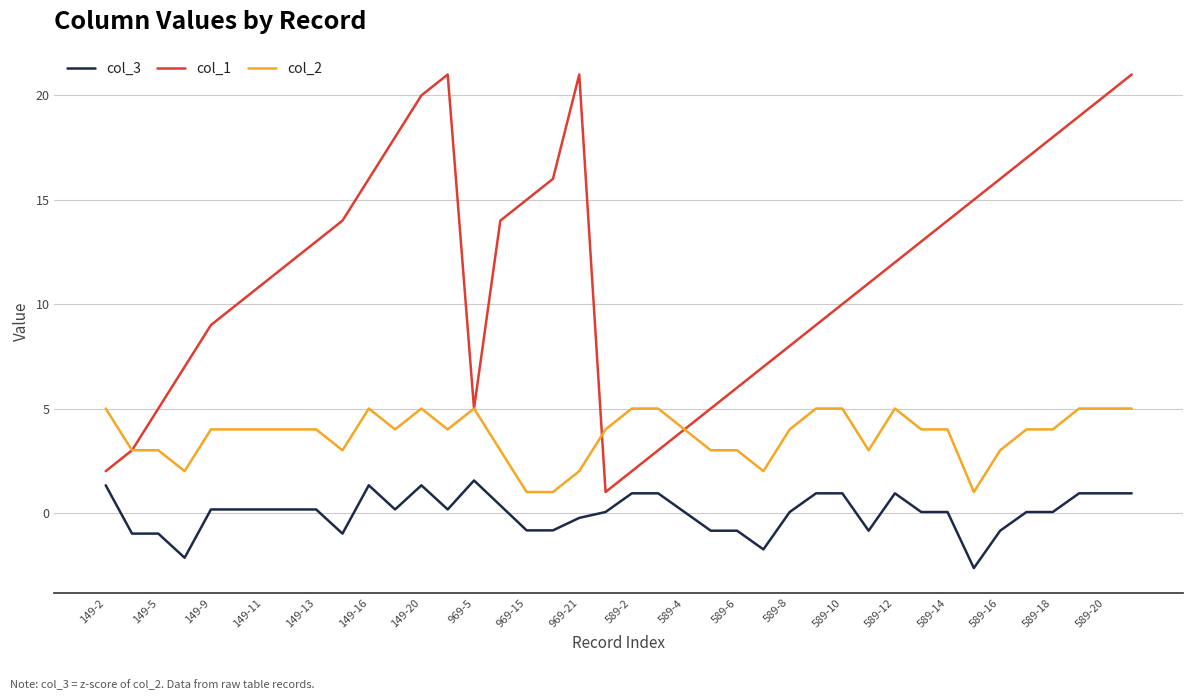

List the series in order of their peak value, highest first.

col_1, col_2, col_3